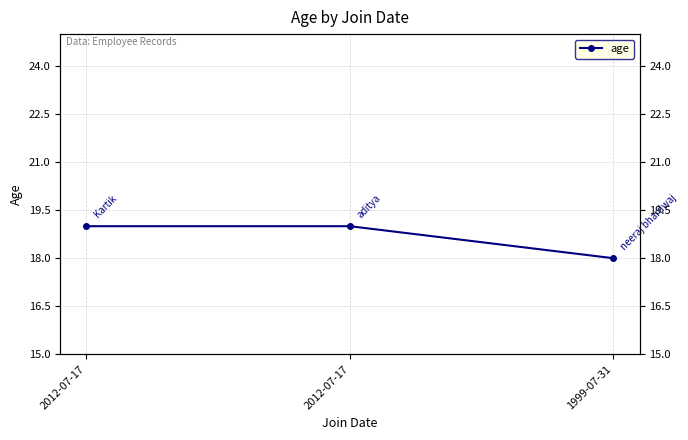

How many lines are shown in the chart?

1